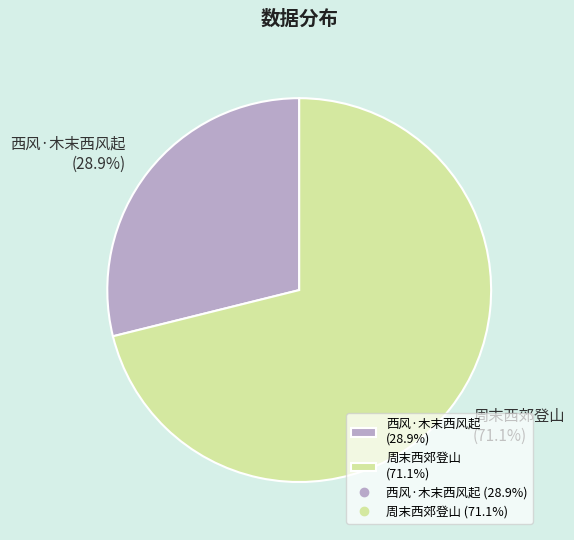

To the nearest percent, what is the combined percentage of 周末西郊登山 and 西风·木末西风起?

100%